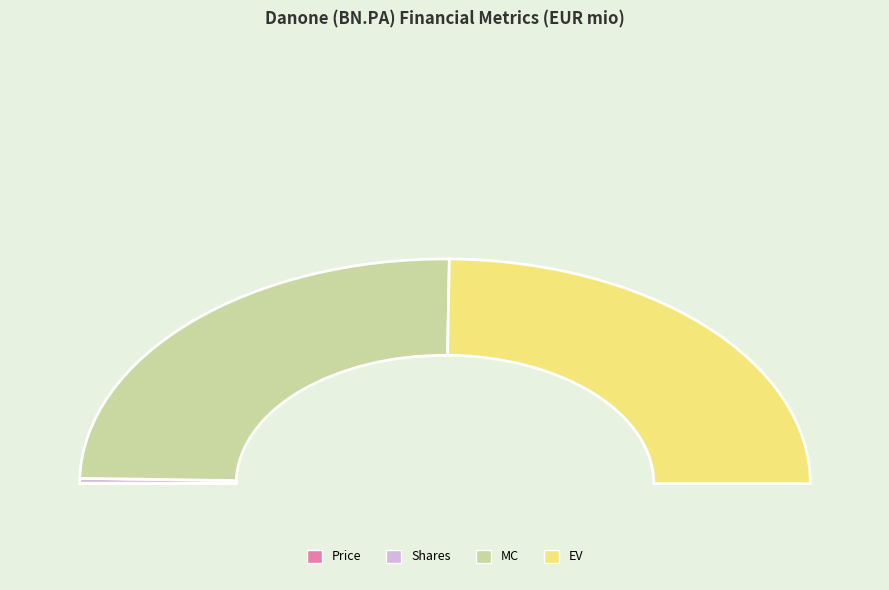

How many segments does this pie chart have?

4